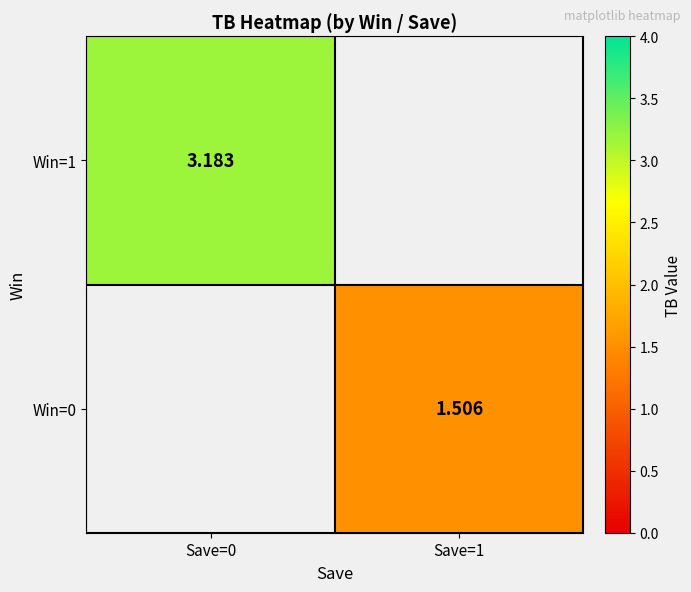

Which category has the highest value across all series?

Save=0